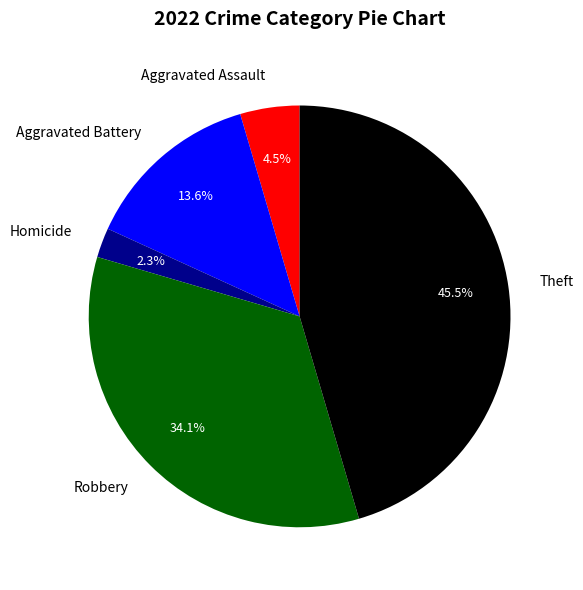

How many slices are in this pie chart?

5